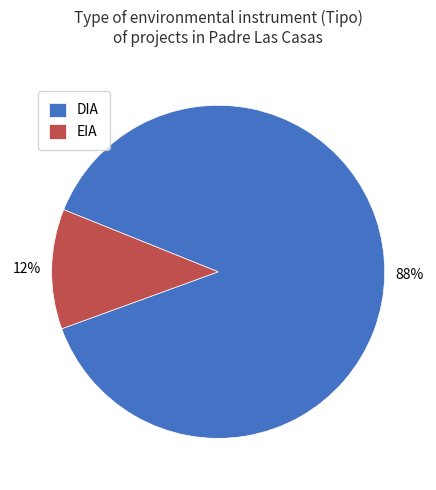

The DIA slice represents 88% of the pie. True or false?

True